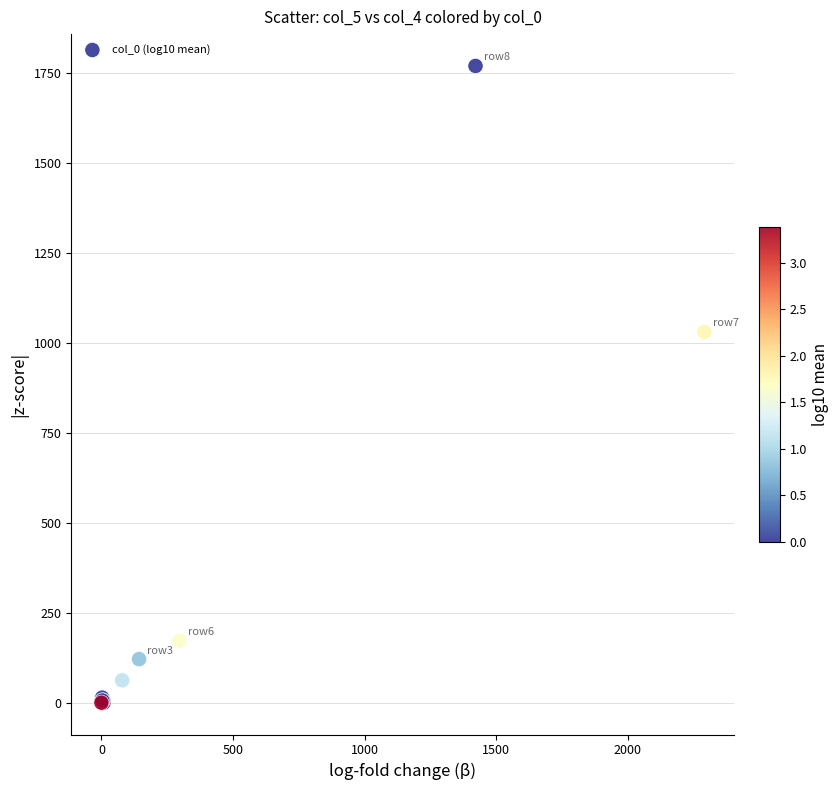

What Y value in the scatter plot is closest to 884?

1030